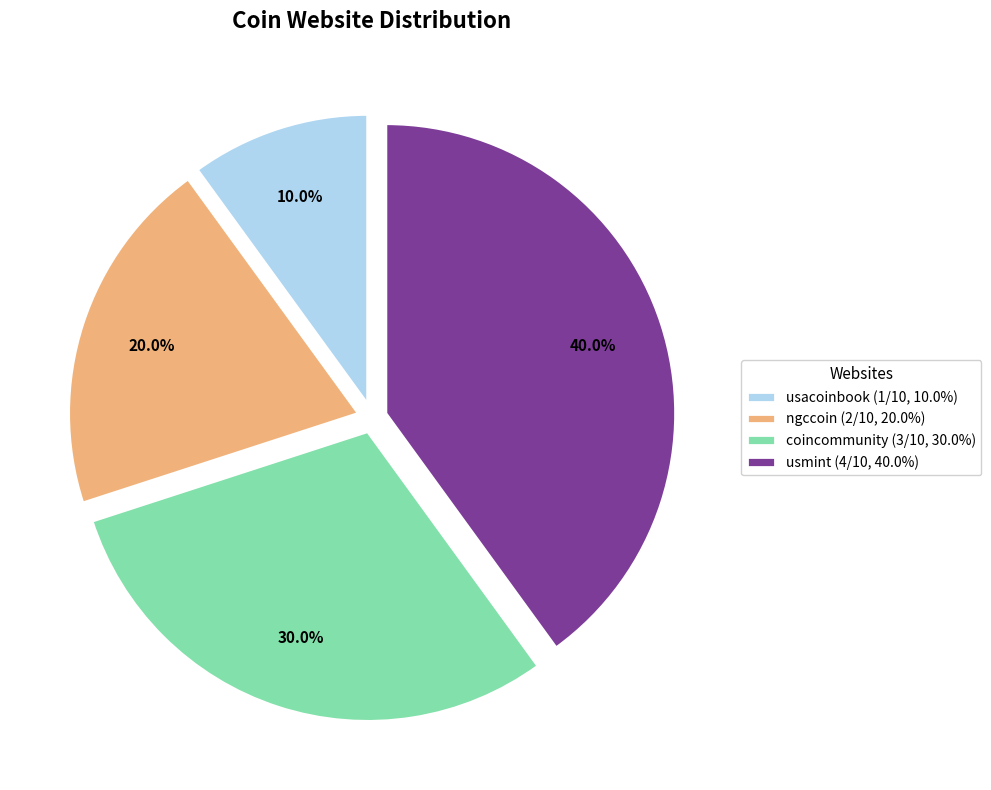

Which category has the smallest portion of the pie?

usacoinbook